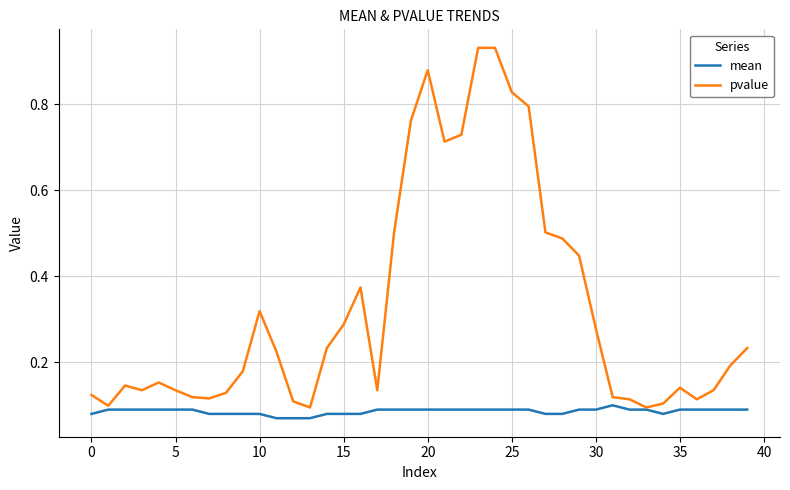

Rank the series by their maximum value, from lowest to highest.

mean, pvalue